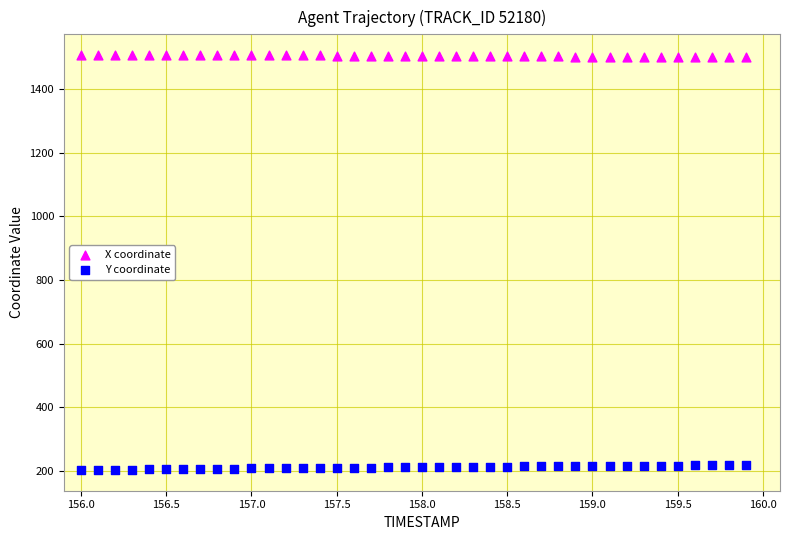

Which series contains the highest Y value?

X coordinate